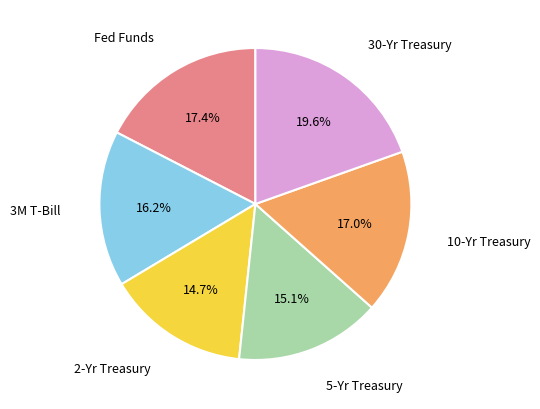

Is there any slice that represents more than half of the pie?

No